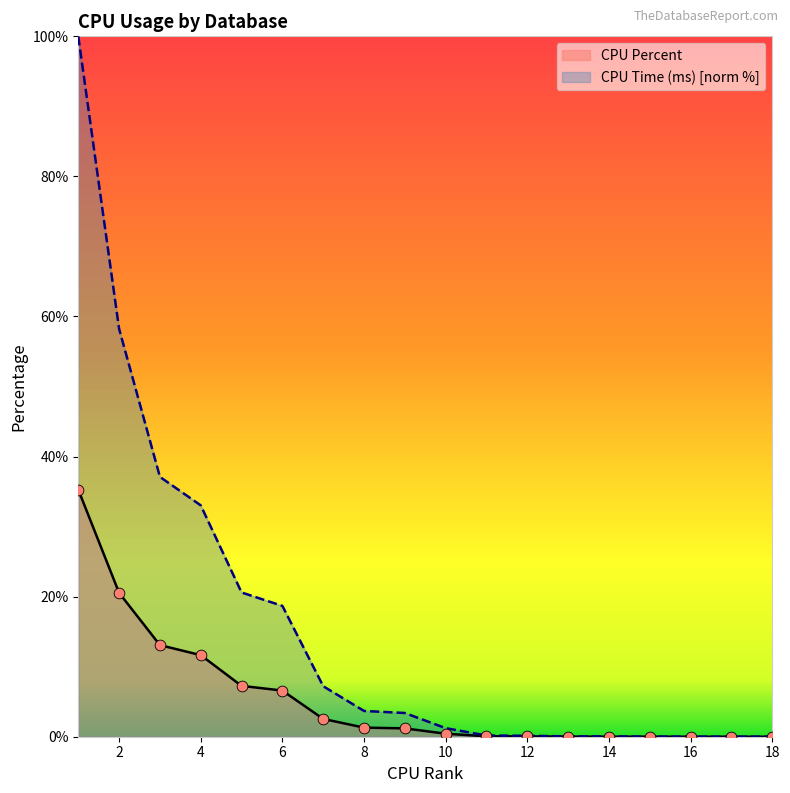

Which series has the largest Y range (max minus min)?

CPU Time (ms)